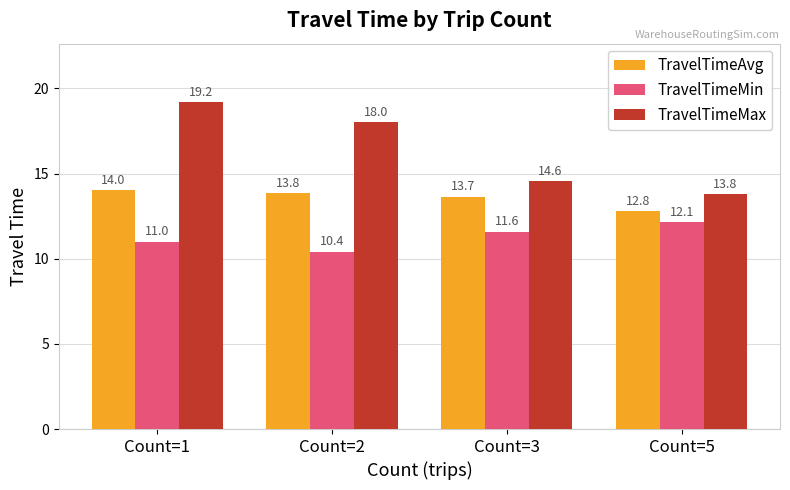

What is the difference between the TravelTimeMax values at Count=2 and Count=5?

4.2